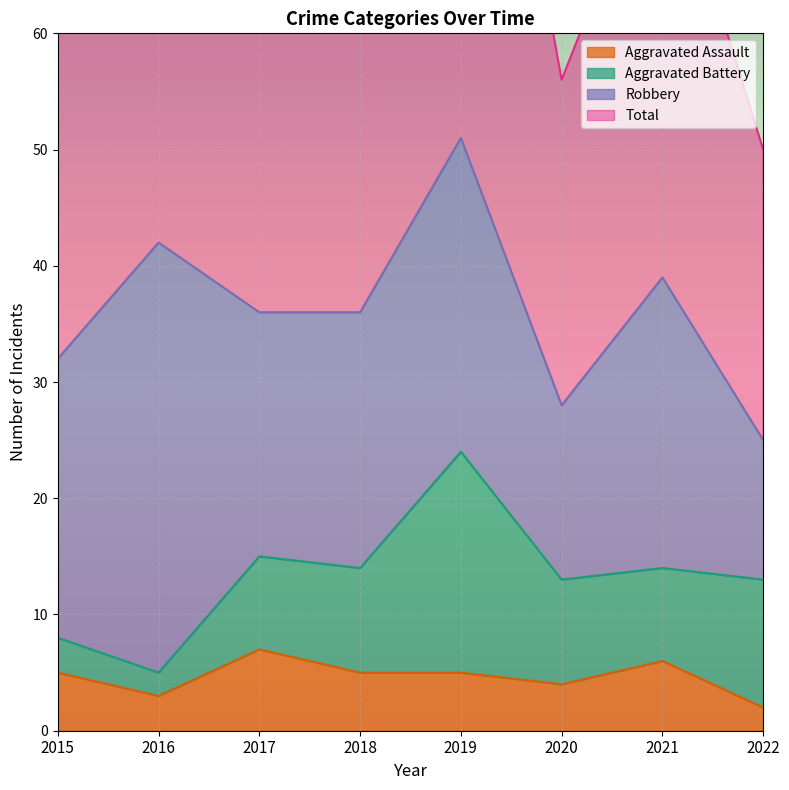

Is the value of Aggravated Assault at 2017 greater than the value of Total at 2017?

No